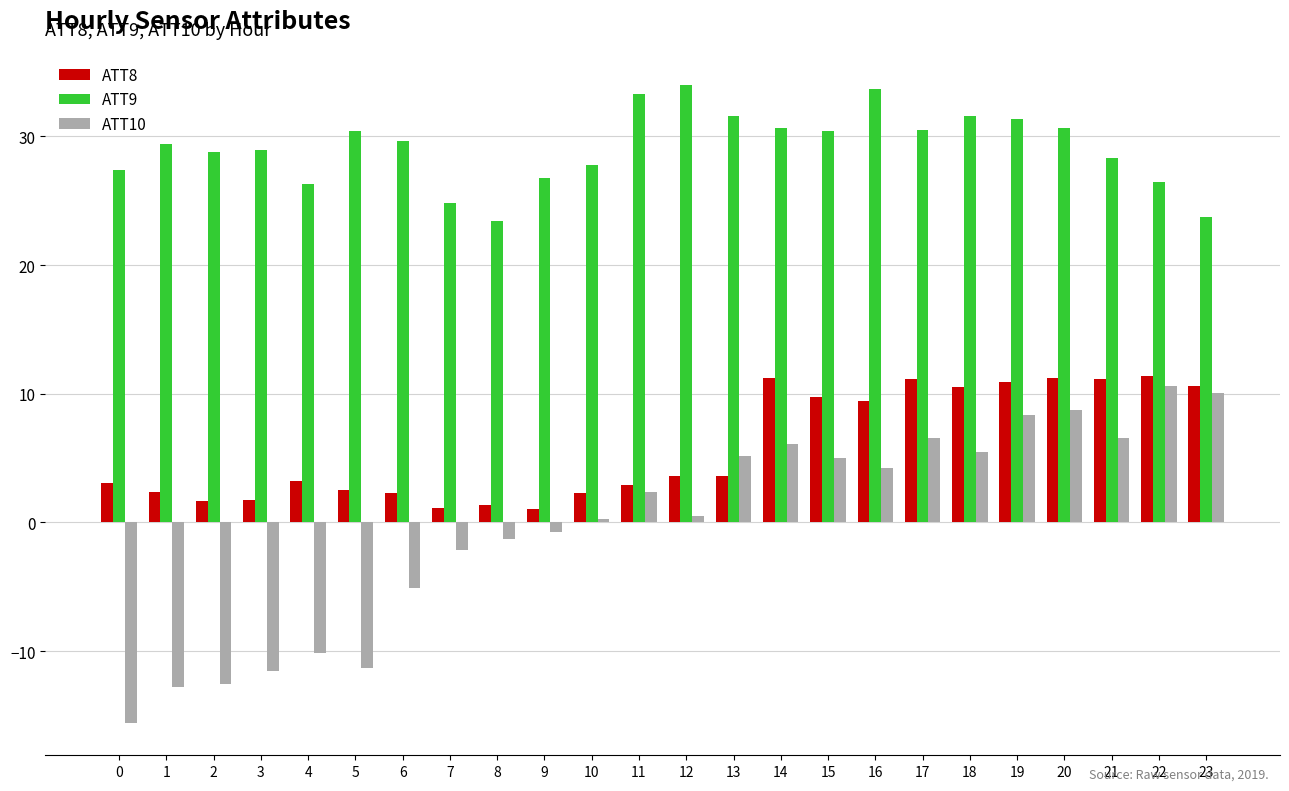

True or false: ATT8 has a value of 19.4 at 22.

False